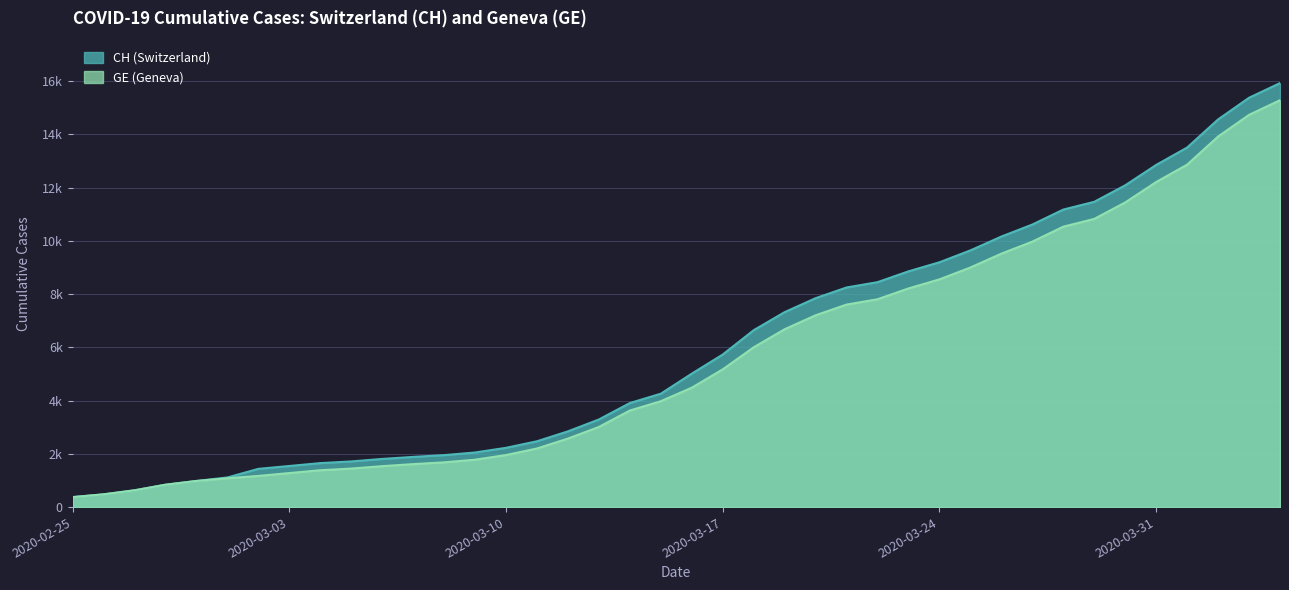

Which category has the highest value in the GE series?

2020-04-04